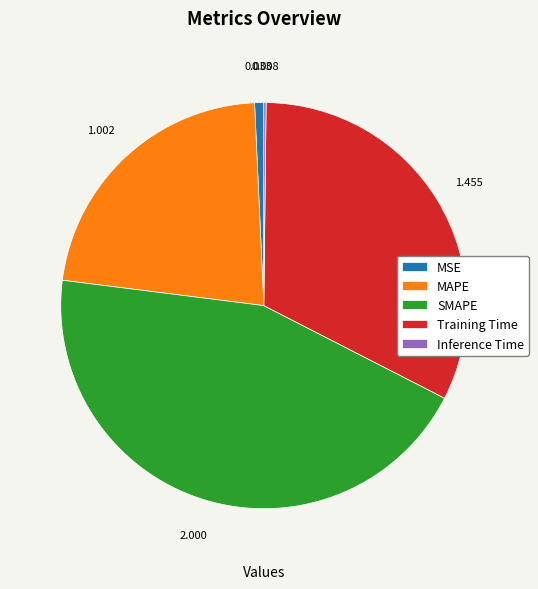

The MSE slice represents 1% of the pie. True or false?

True